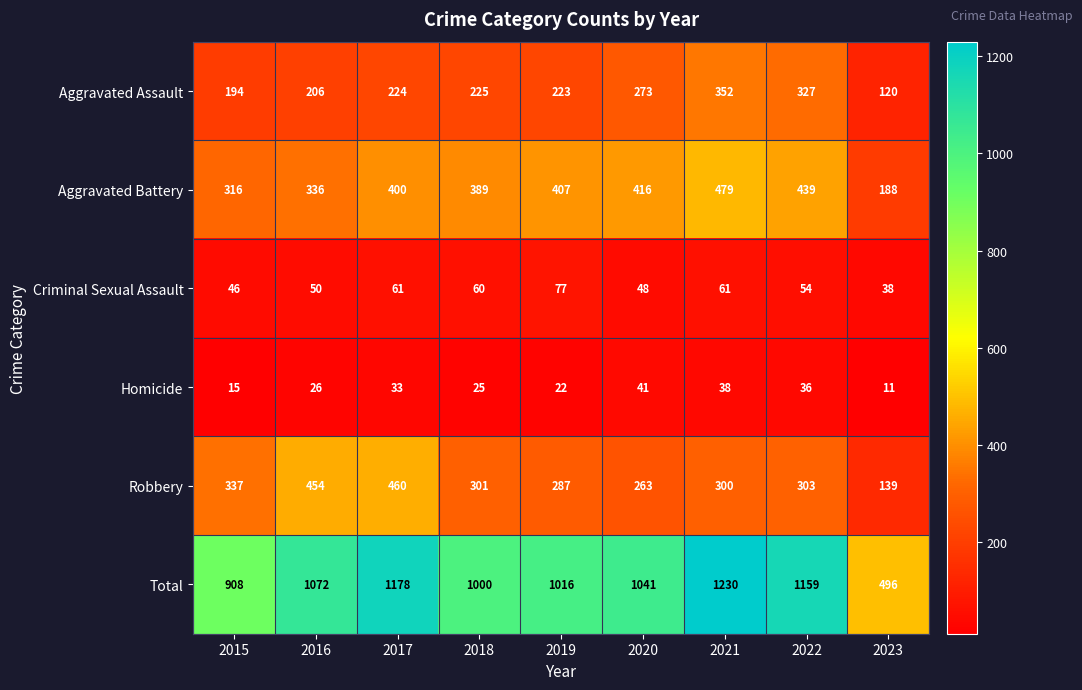

What is the smallest value displayed?

11